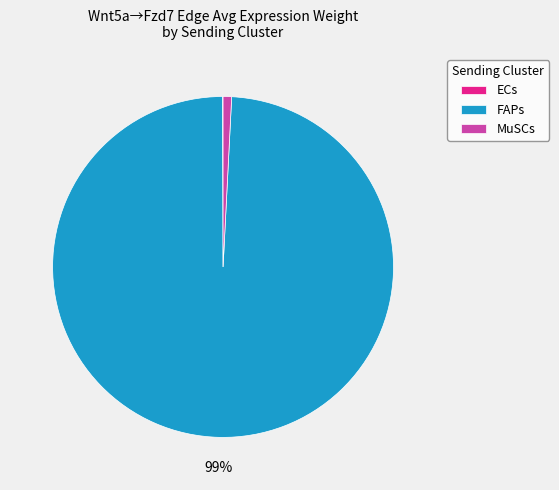

To the nearest percent, what is the difference between the largest and smallest slice percentages?

99%